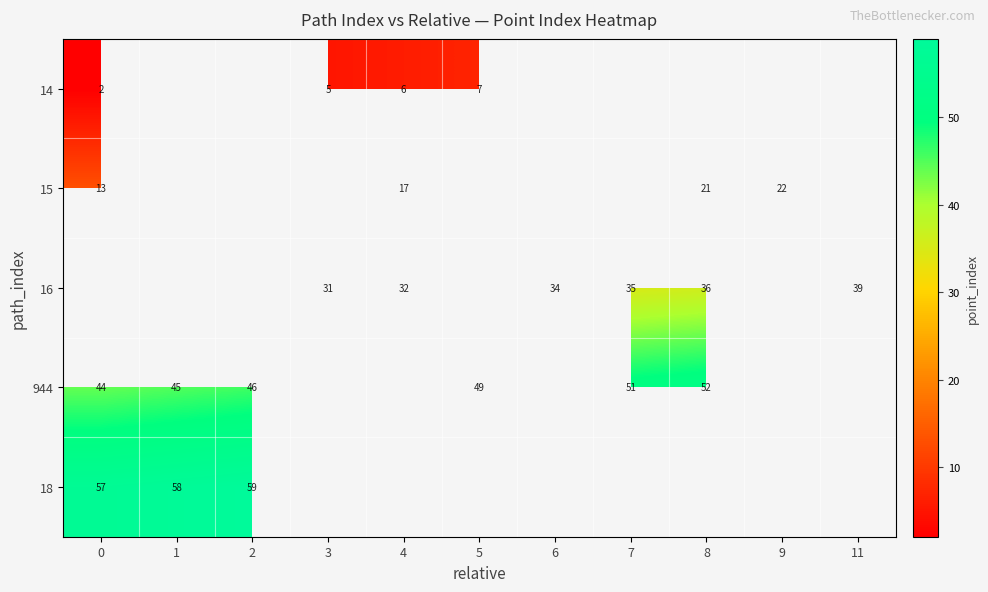

At 6, list the series in order from largest to smallest.

row_0, row_1, row_2, row_3, row_4